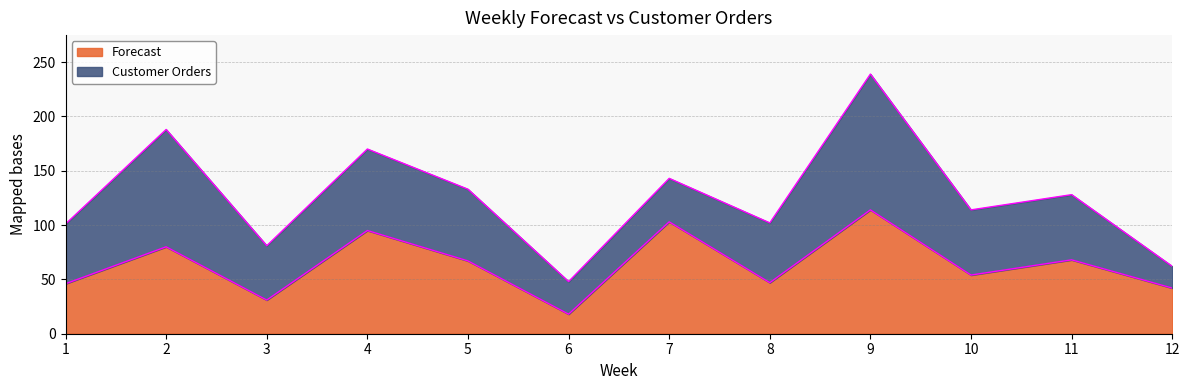

What is the difference between the maximum and minimum values?

96